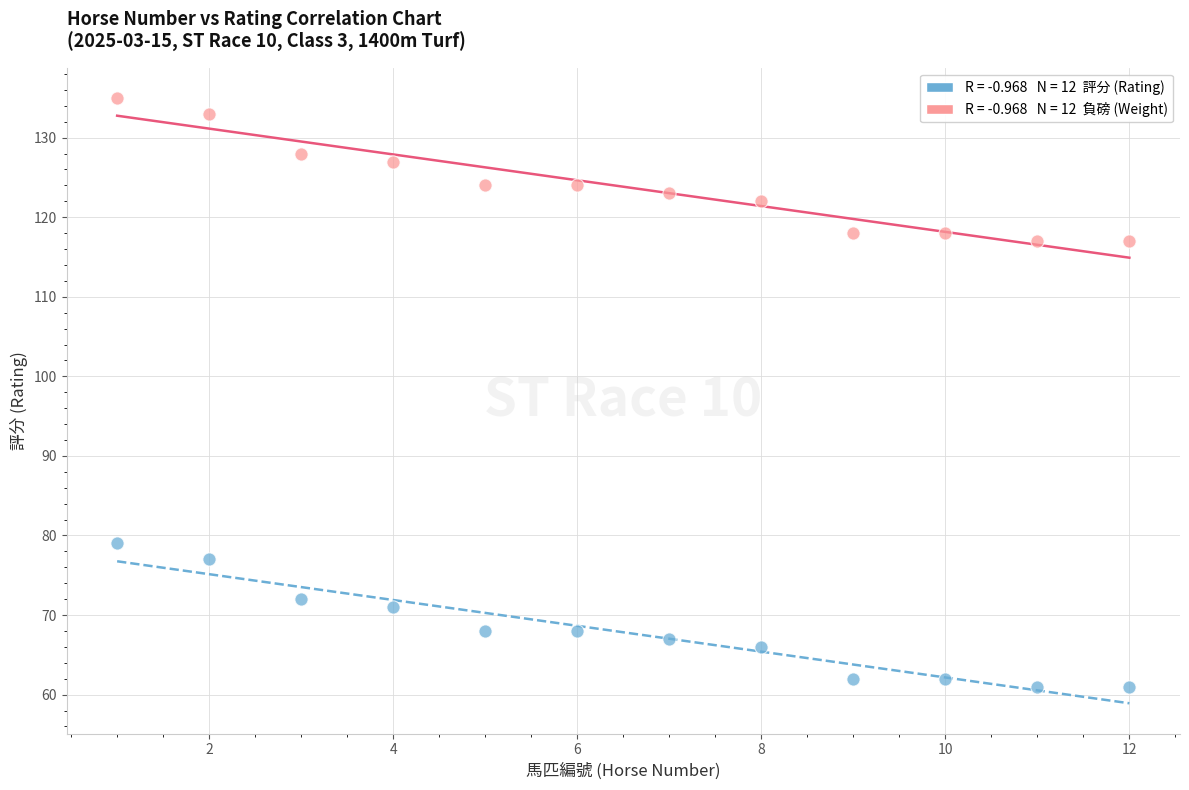

Across all data points, what is the range of X values (max minus min)?

11